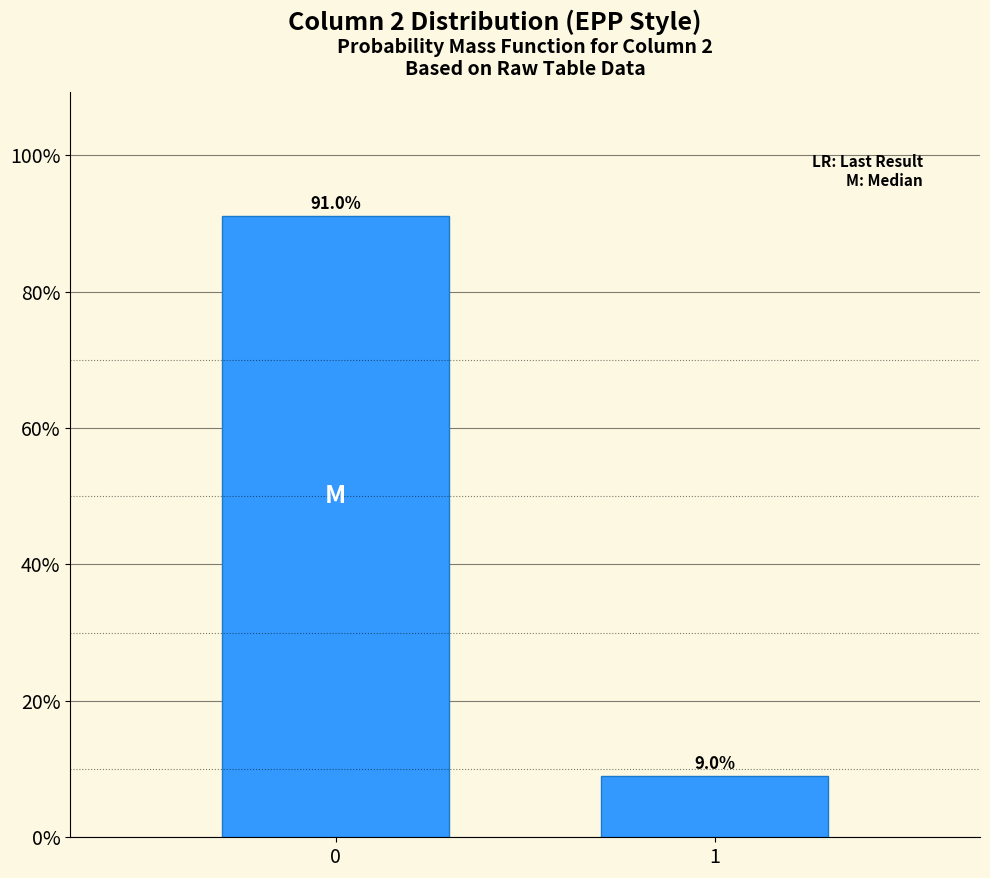

Reading right to left, extract all data points from this chart.

9.0	91.0